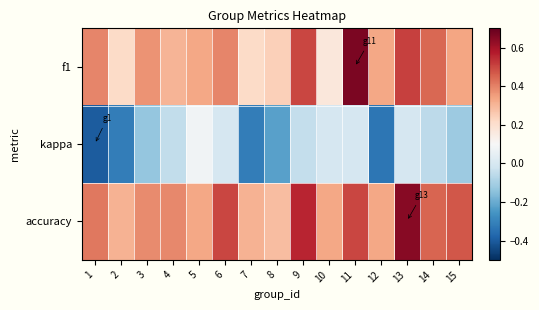

At how many categories does at least one series exceed 0?

15